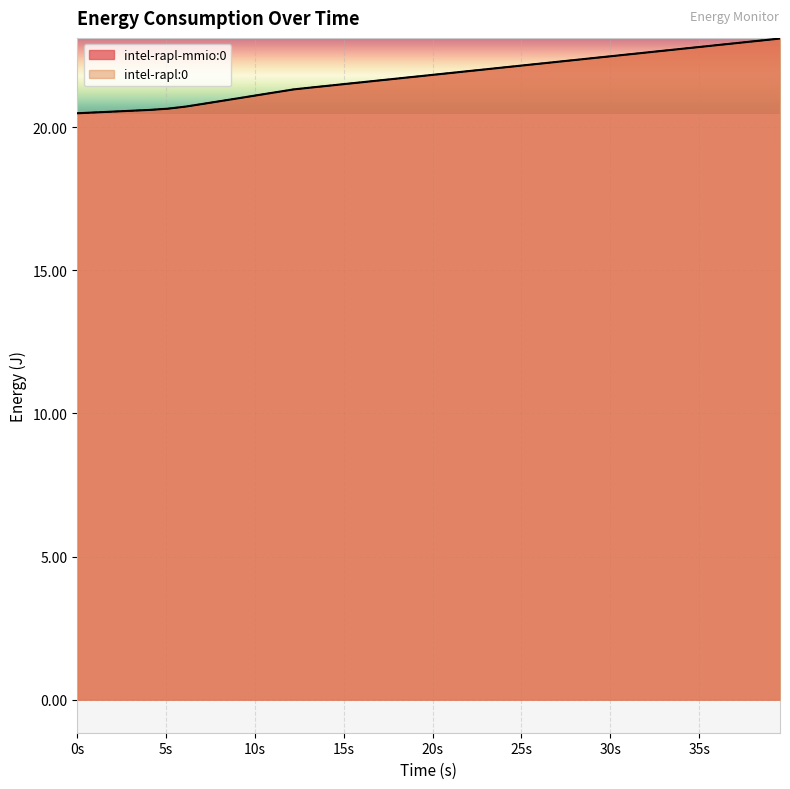

True or false: intel-rapl-mmio:0 and intel-rapl:0 intersect in this chart.

False